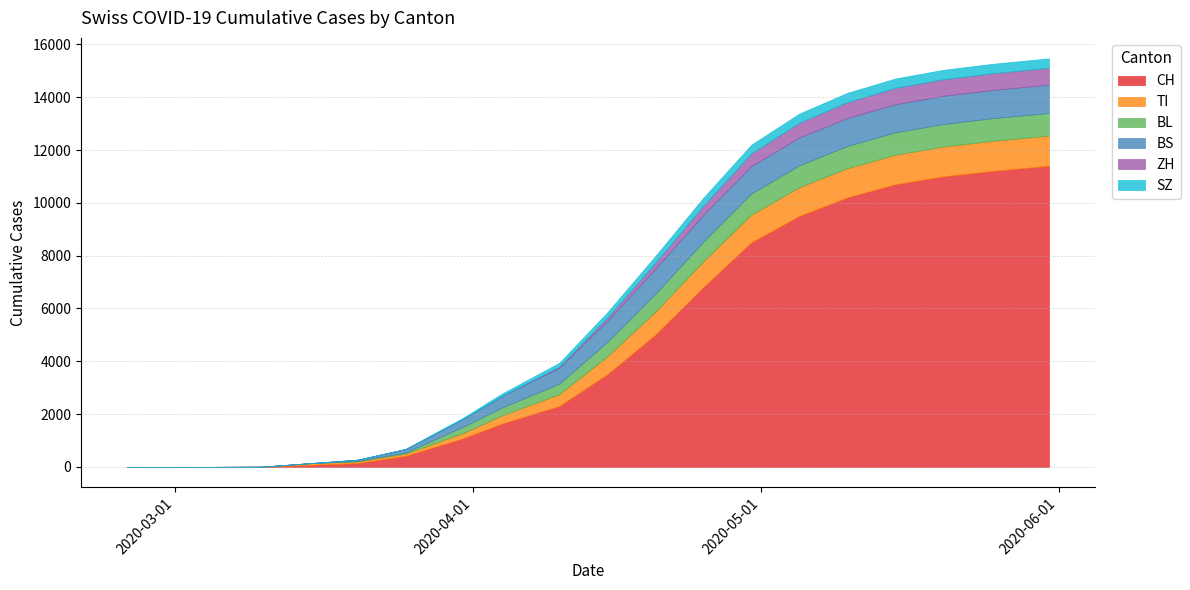

Which category has the lowest value in the SZ series?

2020-02-25